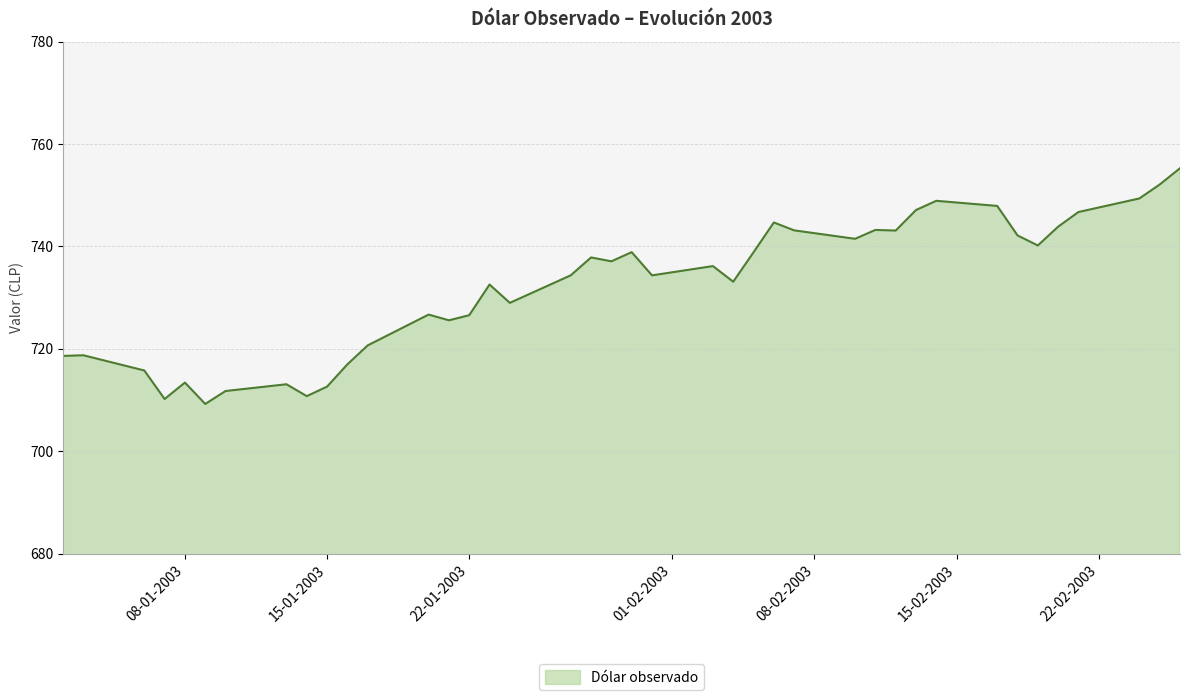

What is the greatest value displayed?

755.3